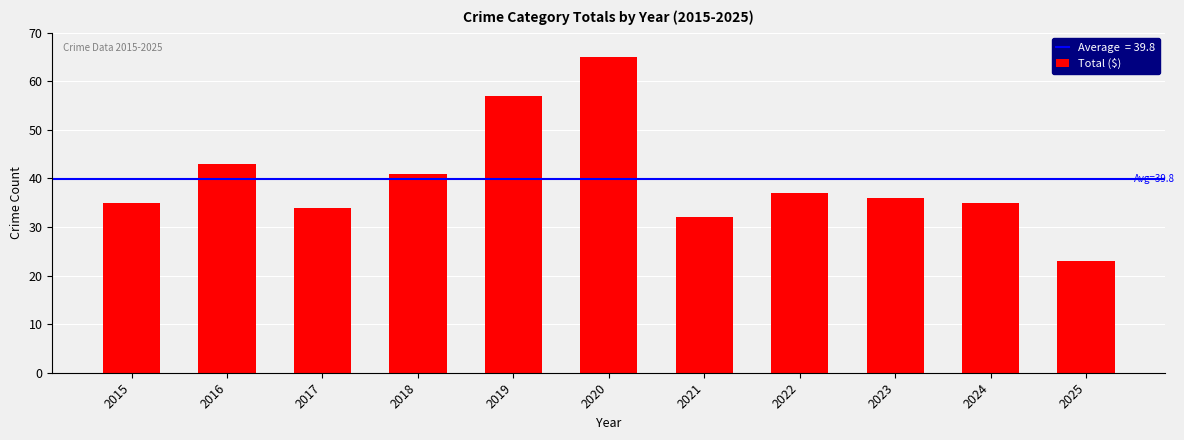

The value at 2019 is 15. True or false?

False